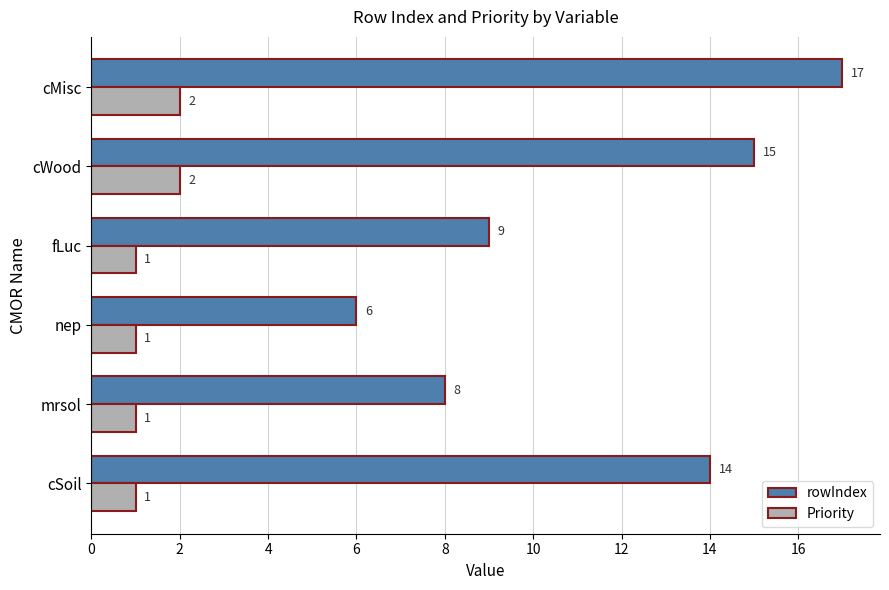

The value of rowIndex at cMisc is 22. True or false?

False